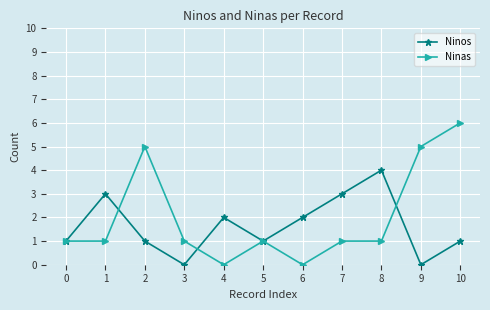

The value of Ninas at 7 is 1. True or false?

True